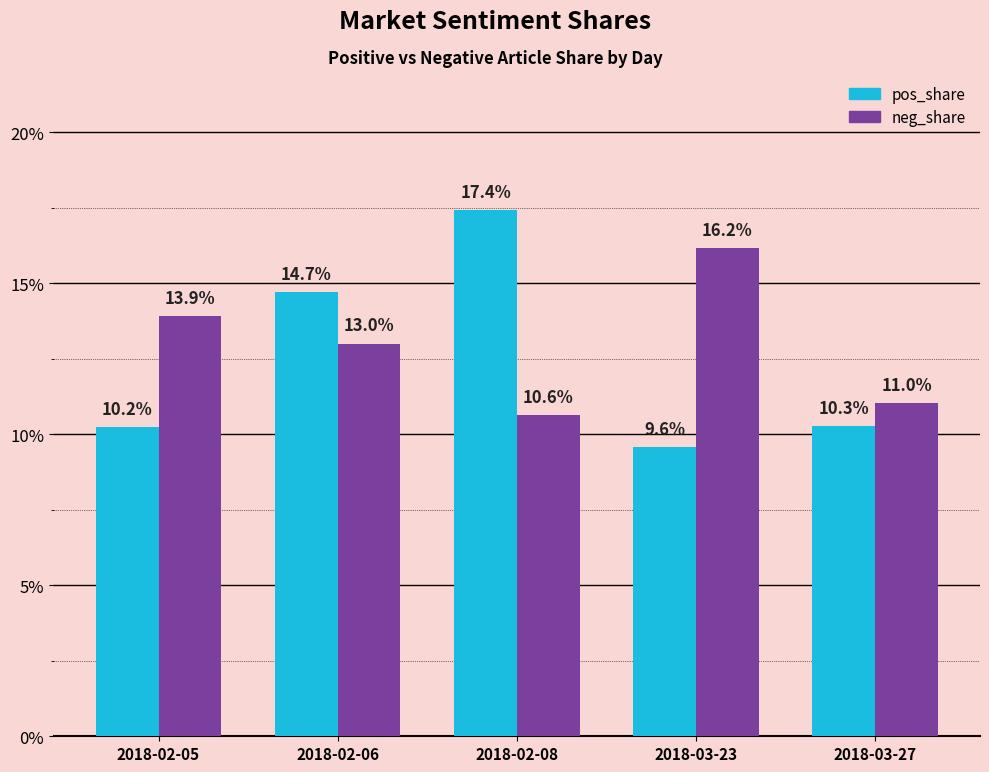

Rank the series at 2018-02-06 from highest to lowest value.

pos_share, neg_share